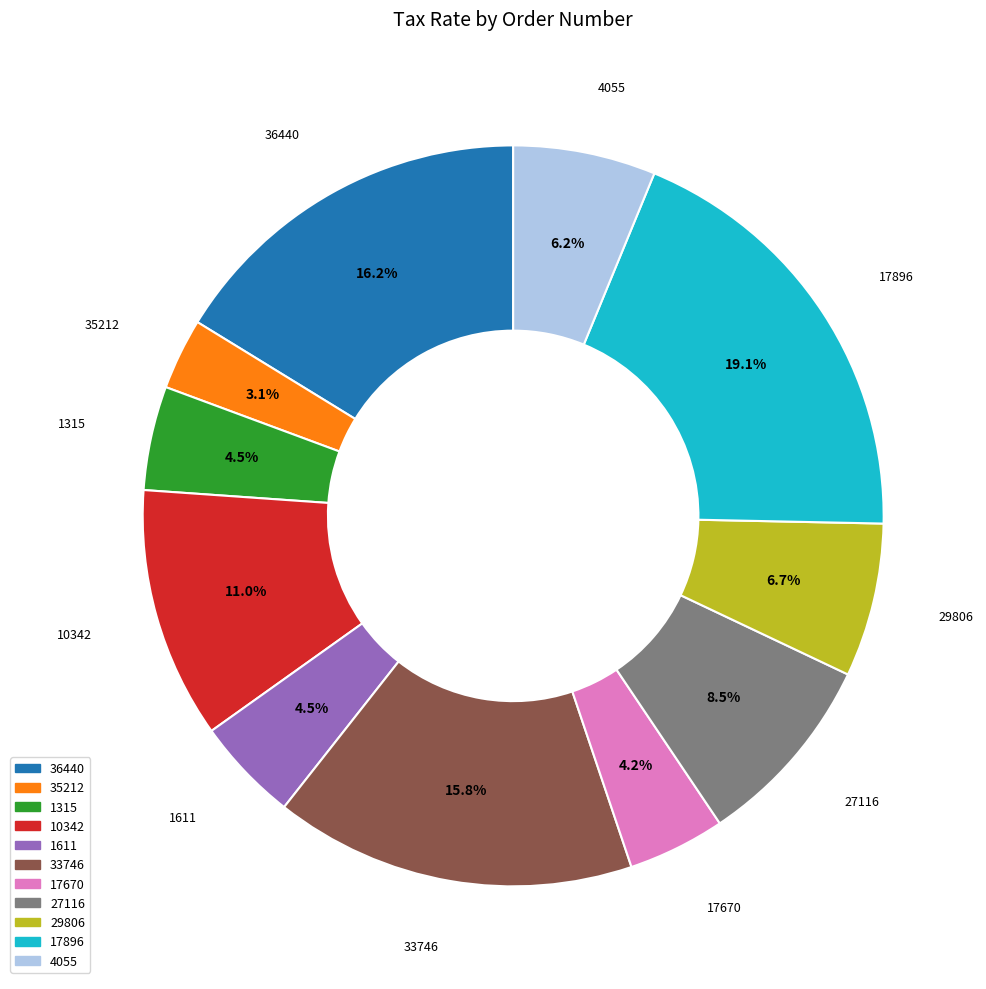

How many segments does this pie chart have?

11